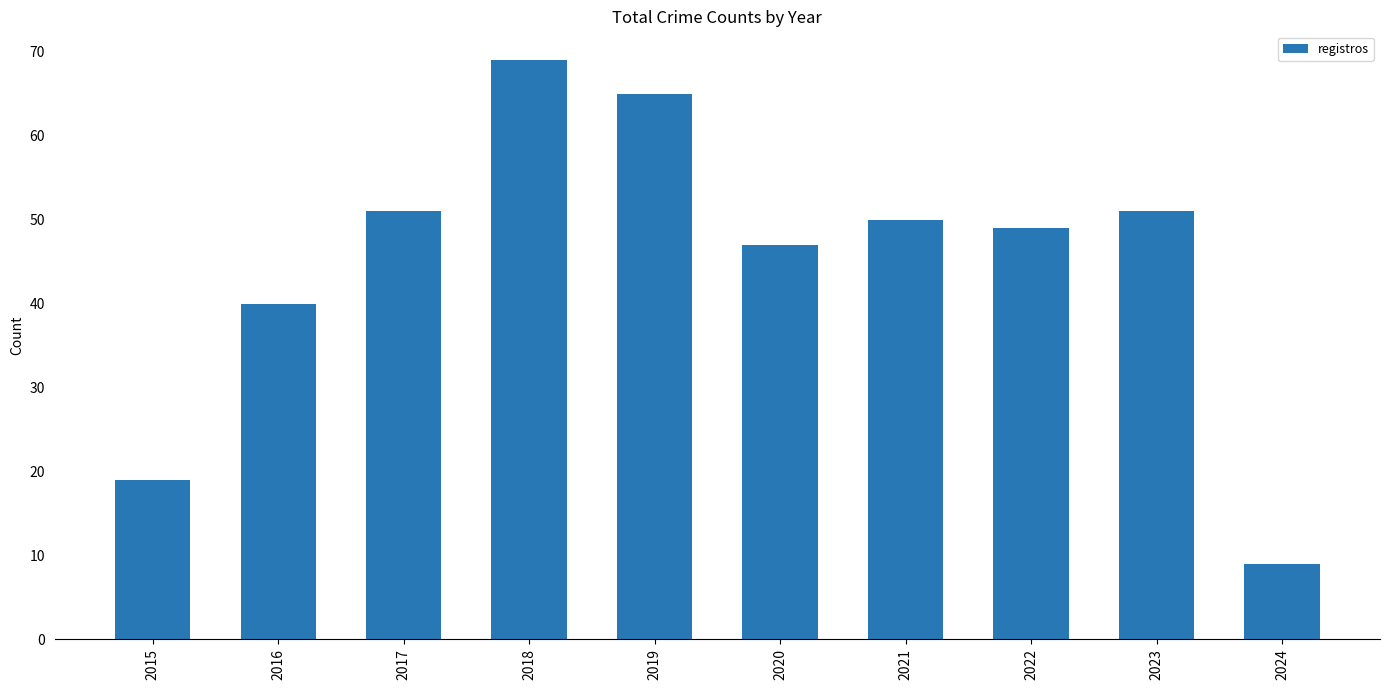

Which label corresponds to the largest value in the chart?

2018